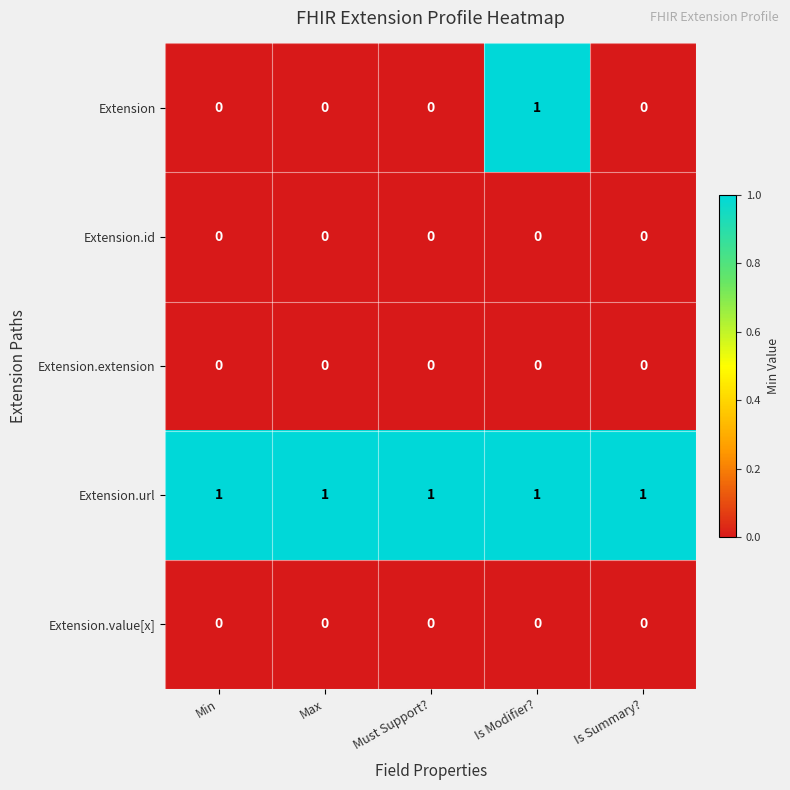

Count the number of data series in this chart.

5